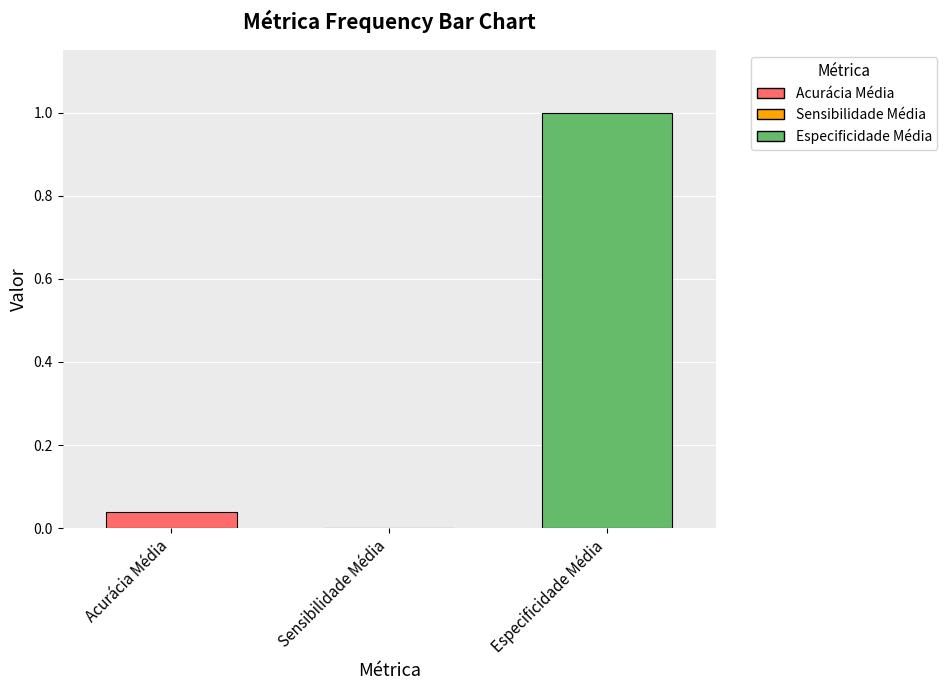

What is the sum of all values?

1.0